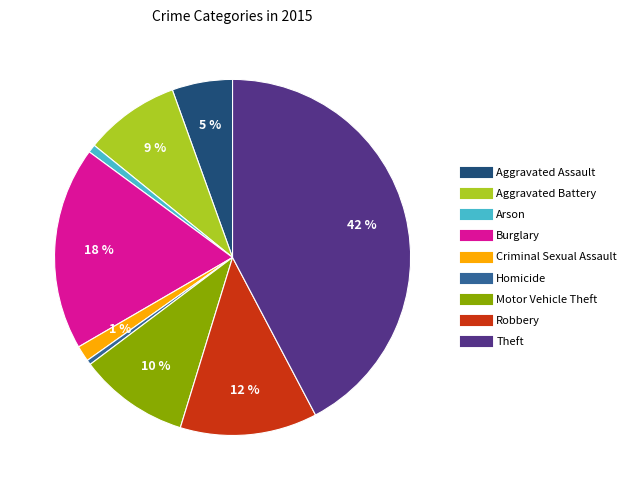

To the nearest percent, what is the difference between the Burglary and Robbery slice percentages?

6%